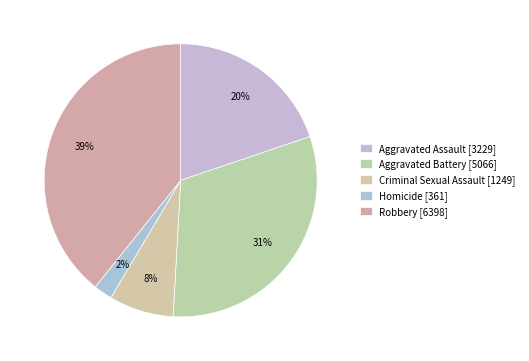

To the nearest percent, what is the difference between the largest and smallest slice percentages?

37%